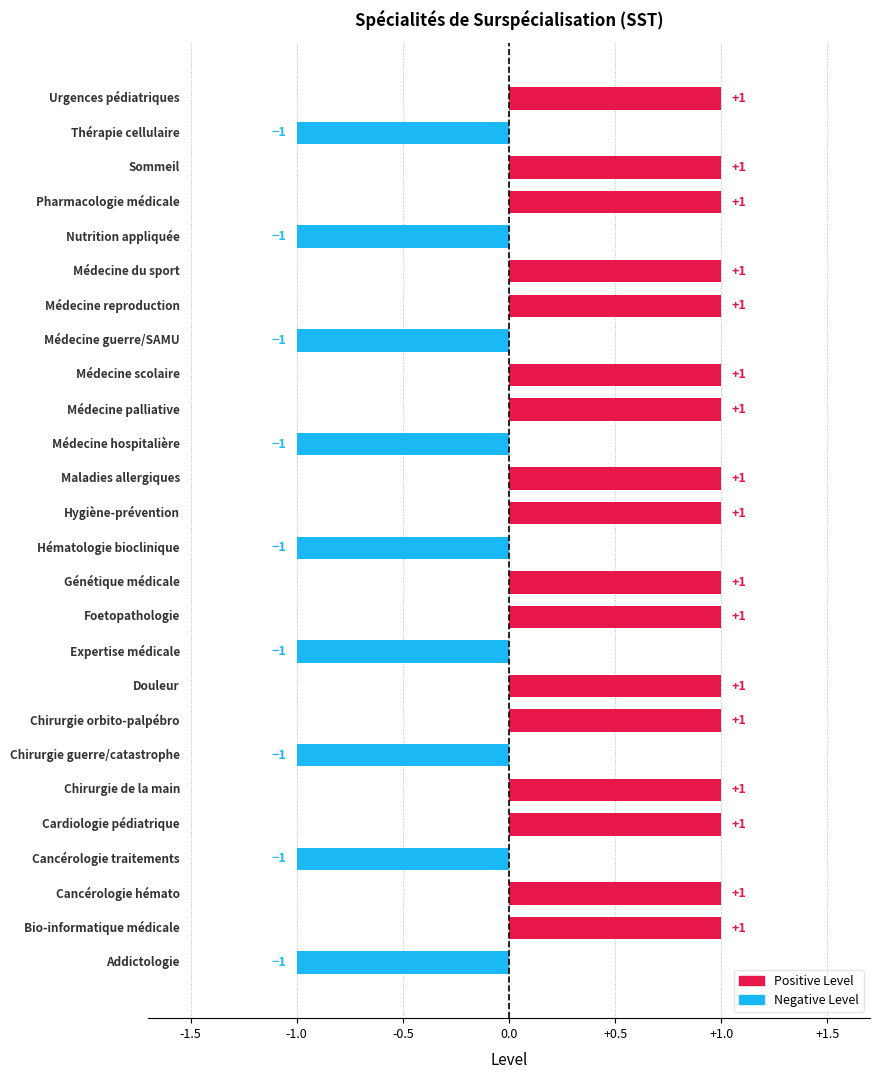

What is the sum of all values?

8